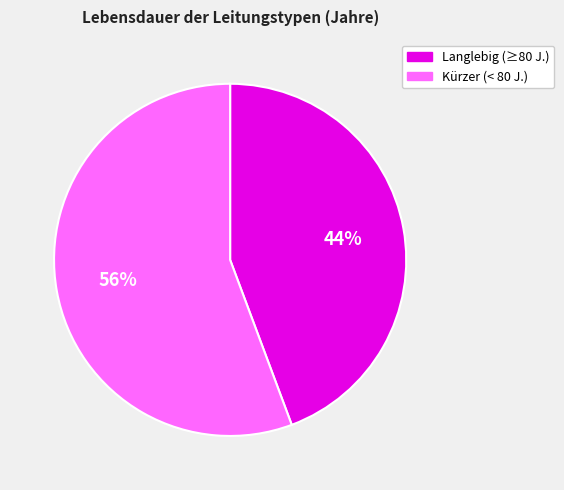

Does any single category account for the majority?

Yes